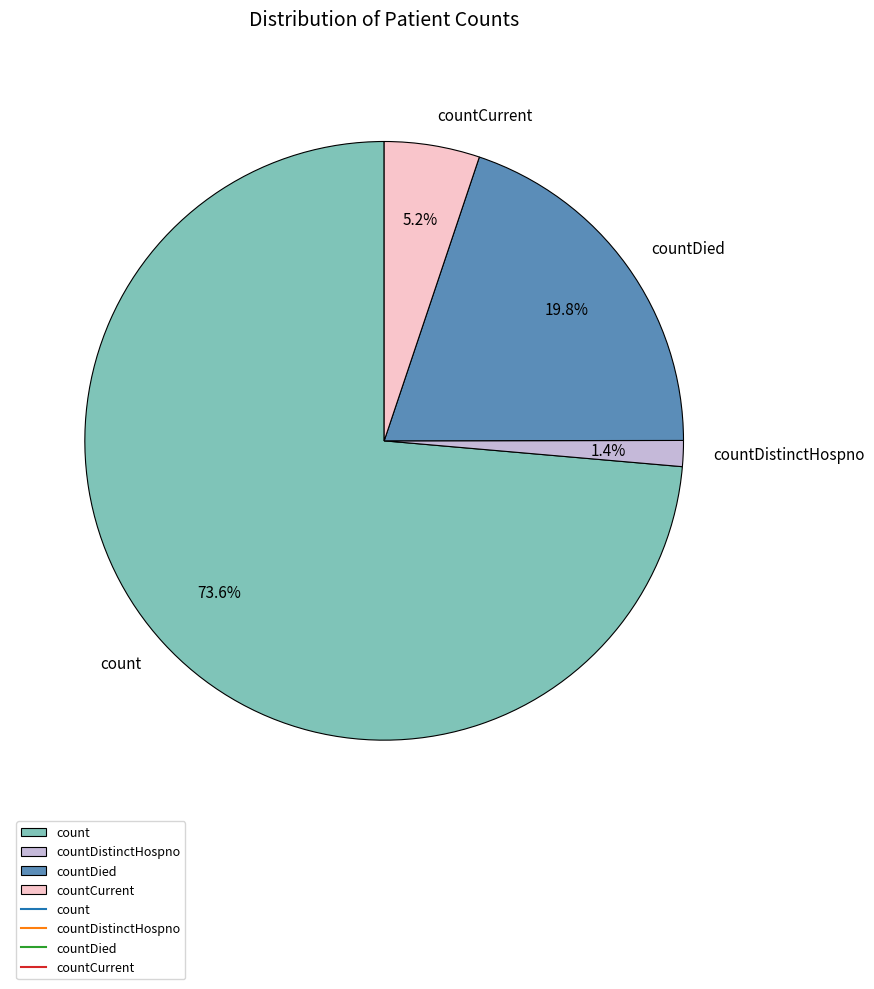

Count the number of slices in the pie.

4